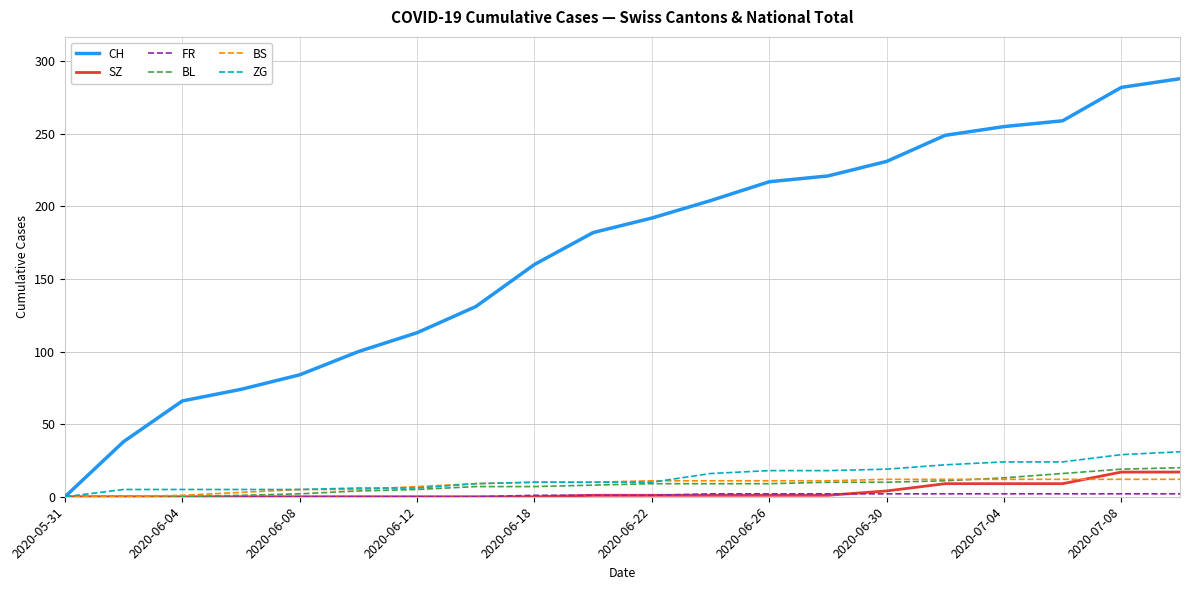

Which series has the largest total across all categories?

CH